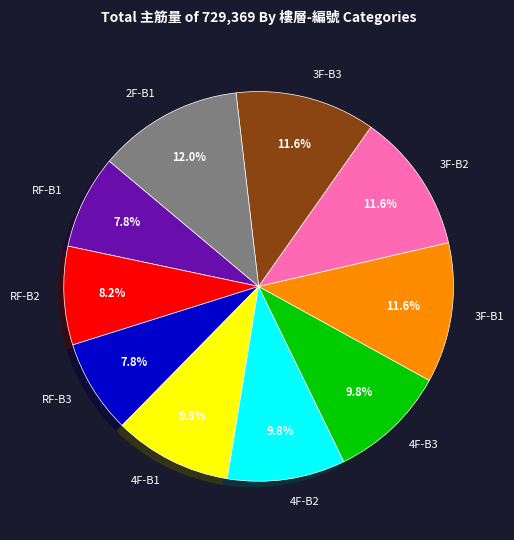

Is it true that RF-B1 is 8% of the pie?

True